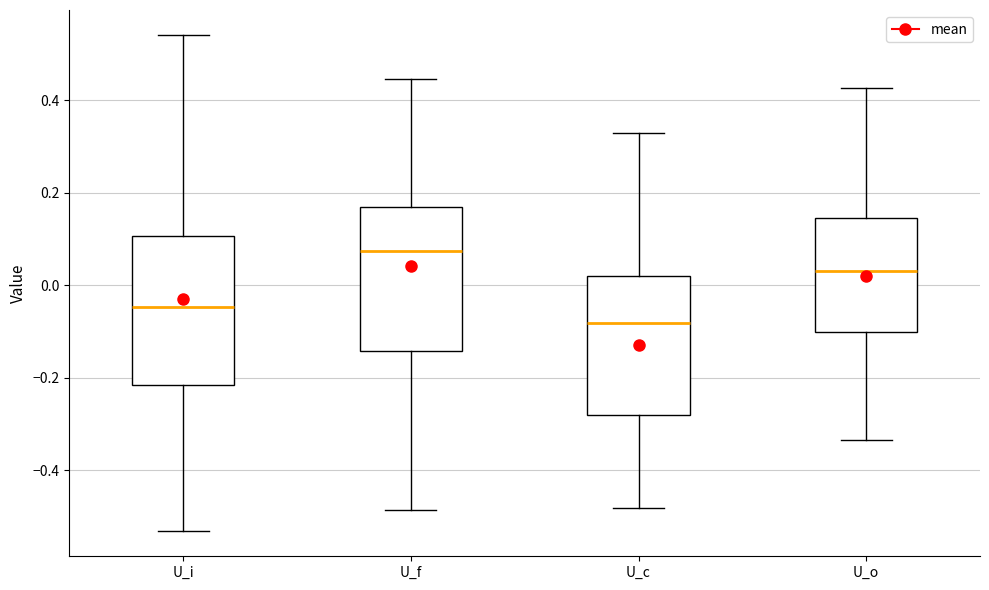

Which box has the lowest median line?

U_c